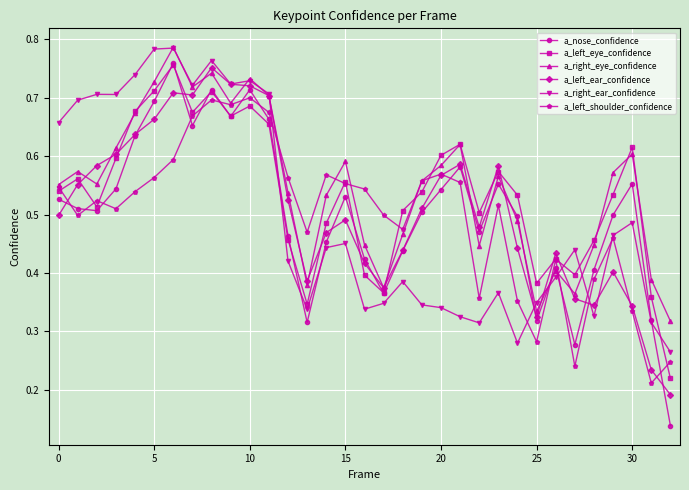

True or false: a_left_shoulder_confidence and a_right_ear_confidence cross at least once.

True